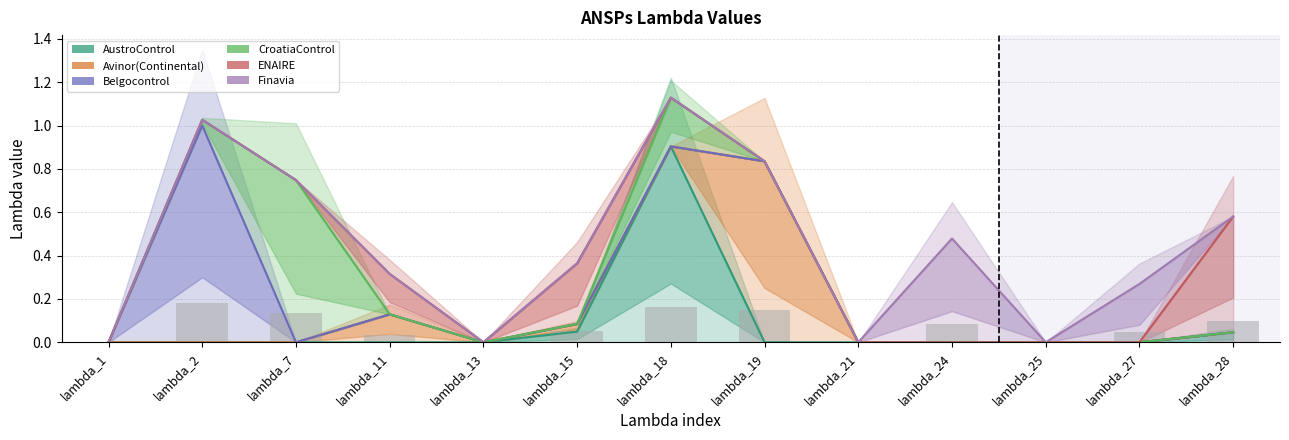

Count the number of data series in this chart.

6